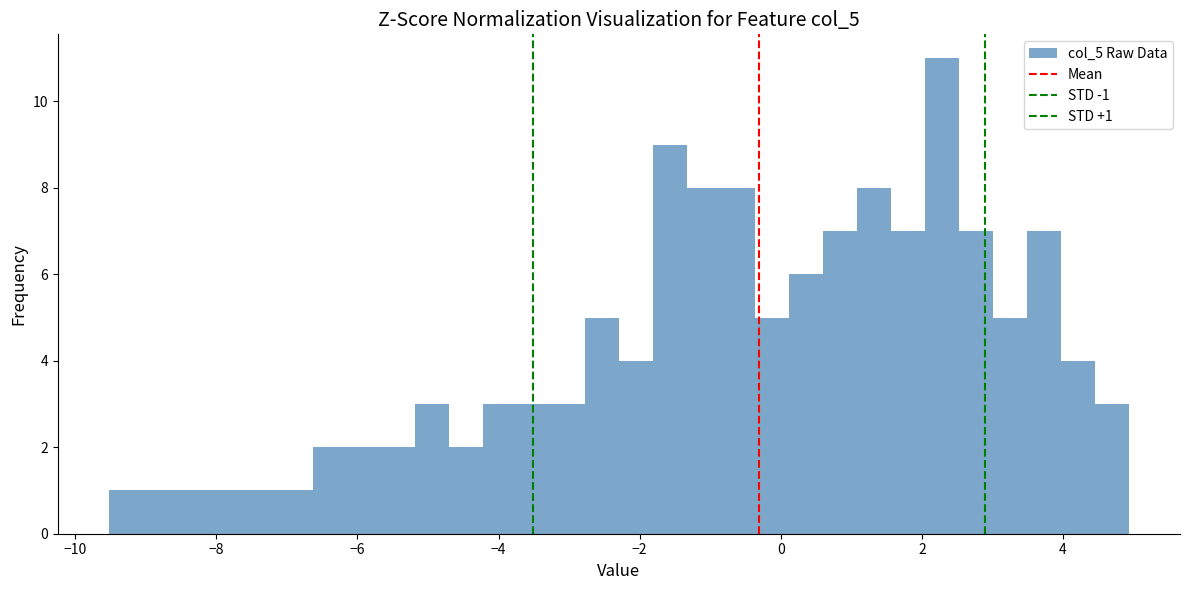

Around what value on the x-axis is the tallest bar? Give the approximate position of its centre, as read against the axis.

2.2